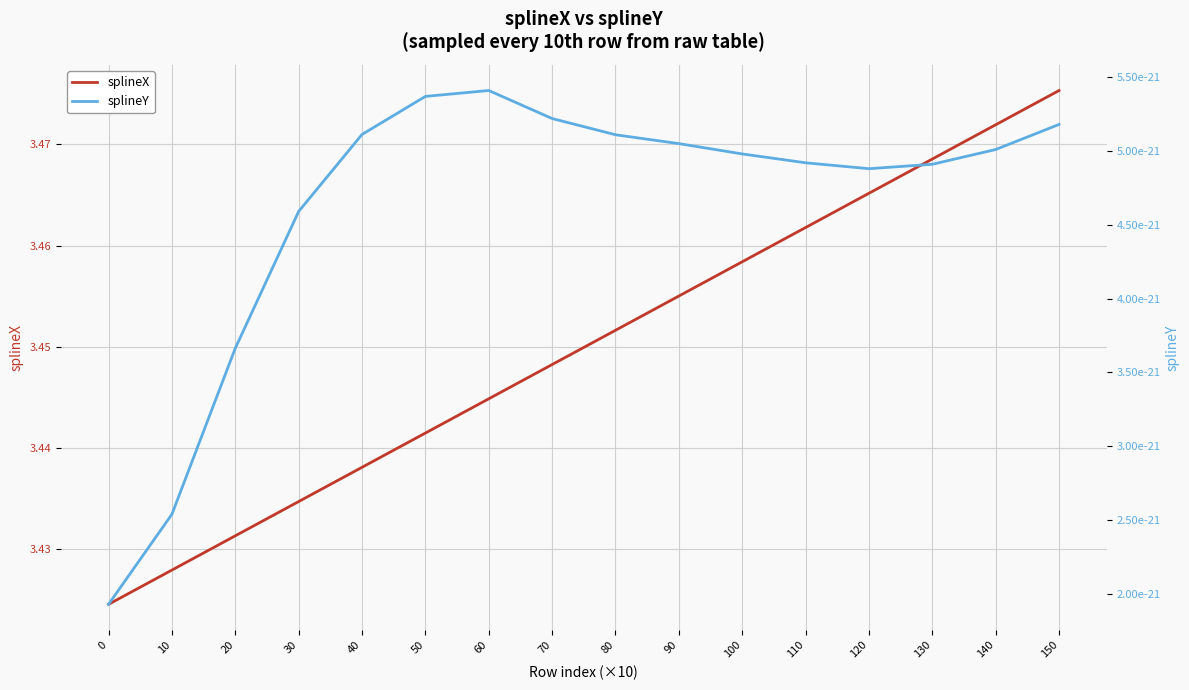

At 20, list the series in order from largest to smallest.

splineX, splineY